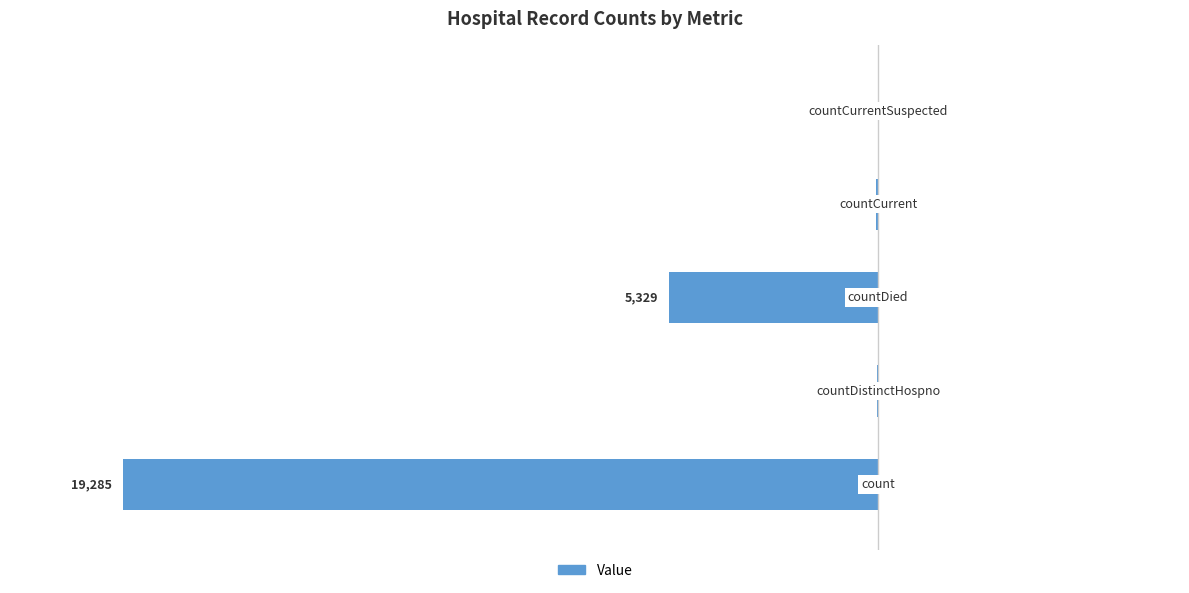

Are the bars horizontal?

Yes